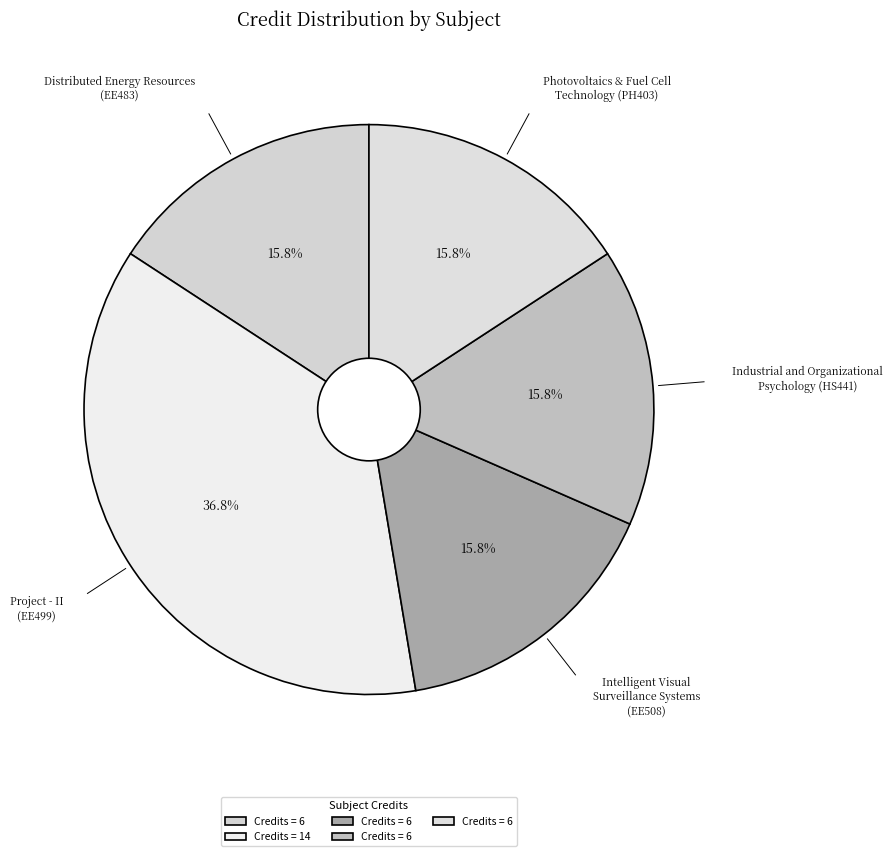

What is the smallest slice in the pie chart?

Distributed Energy Resources
(EE483)